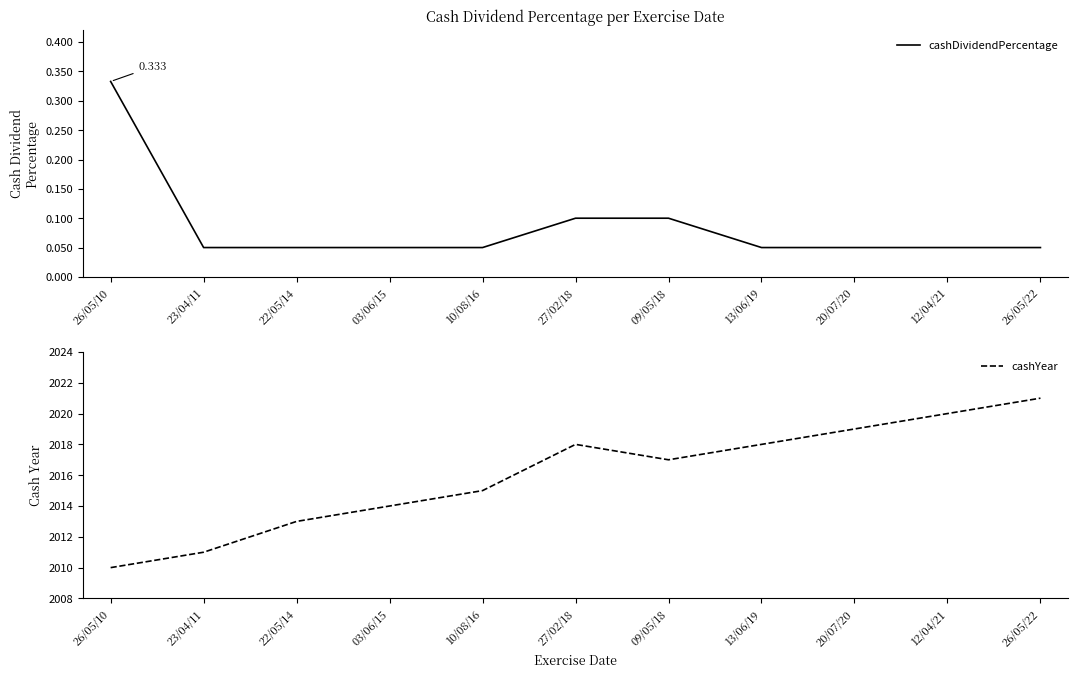

True or false: cashYear and cashDividendPercentage cross at least once.

False